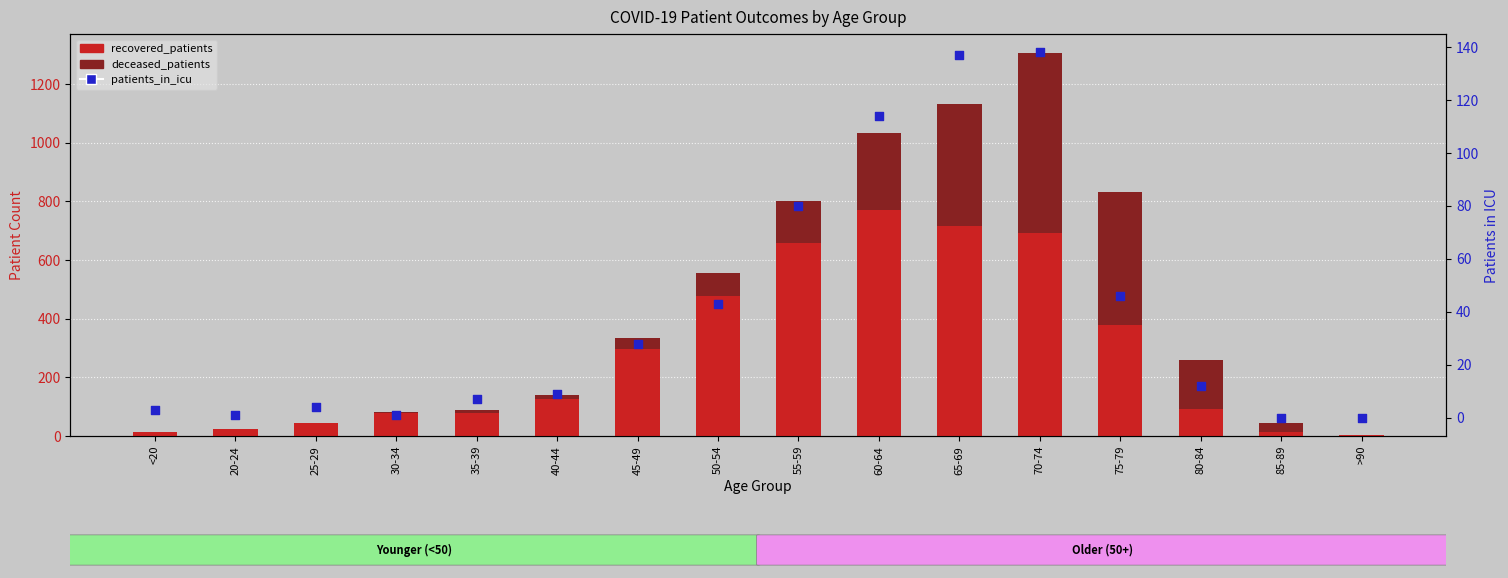

Which series reaches the maximum Y coordinate?

recovered_patients